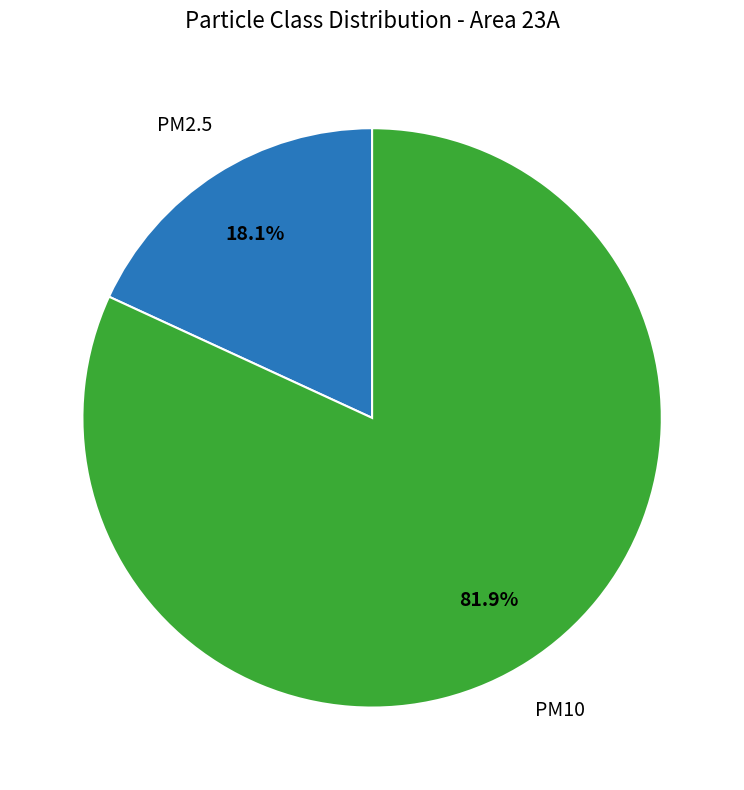

Is there a majority slice in this chart?

Yes